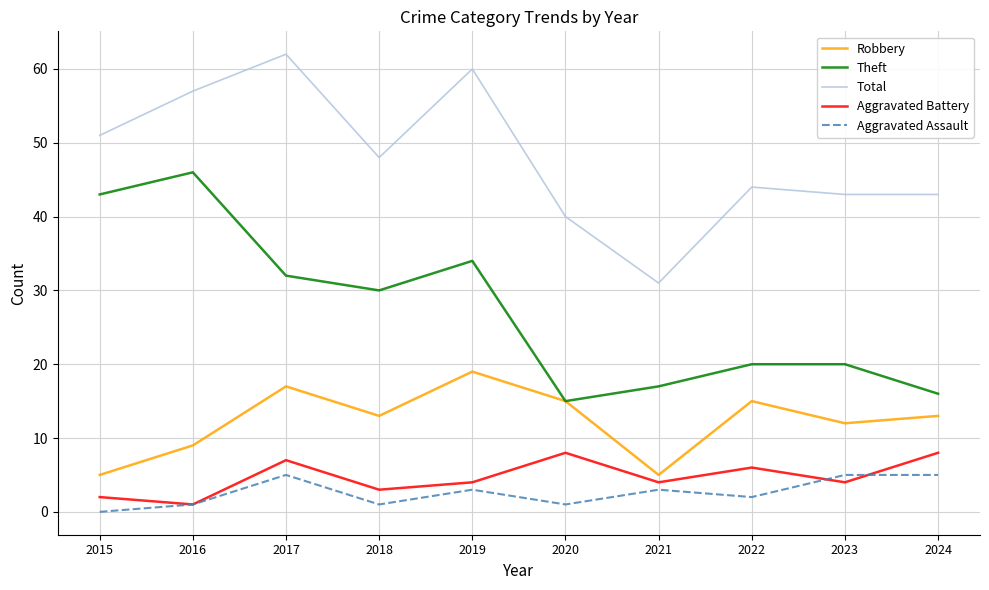

What is the difference between the Total values at 2021 and 2016?

26